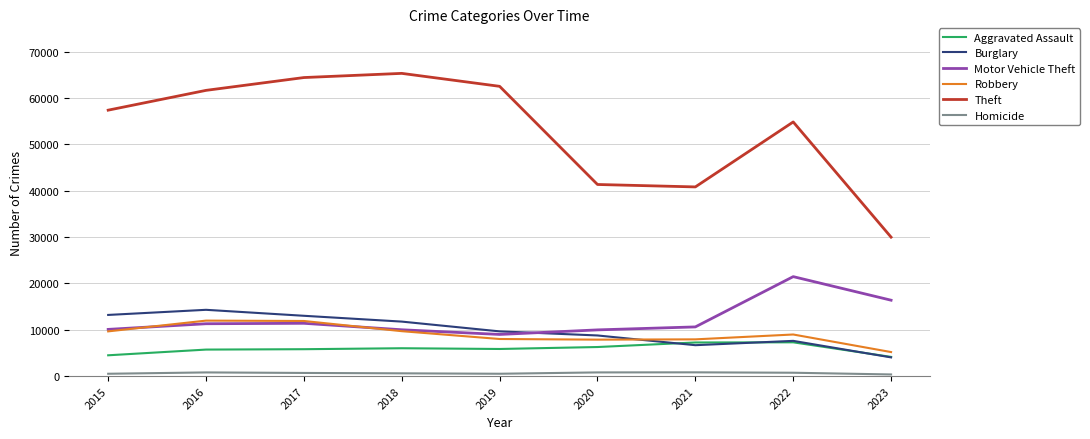

The value of Robbery at 2016 is 11960. True or false?

True